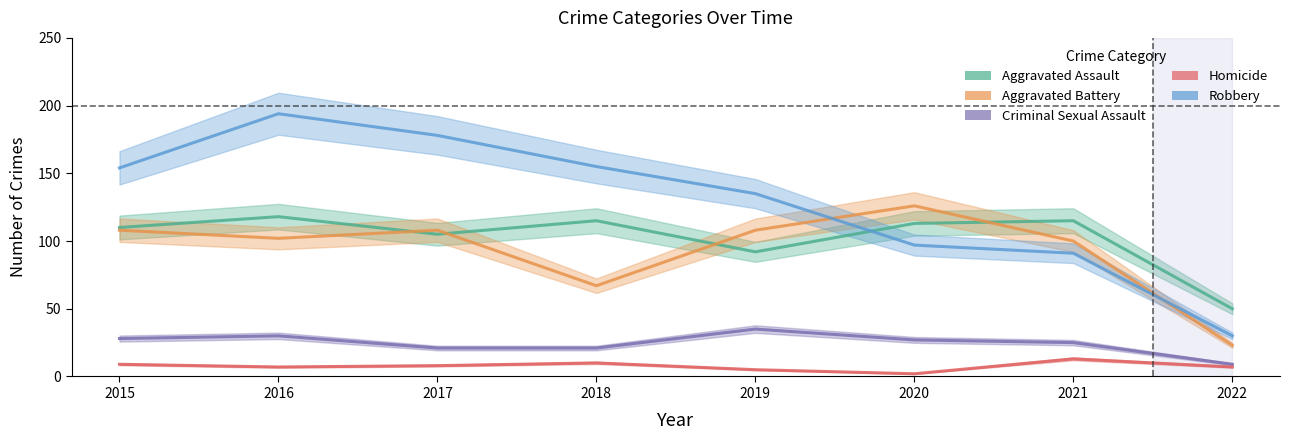

Read the Aggravated Battery value at 2021, to the nearest 10.

100